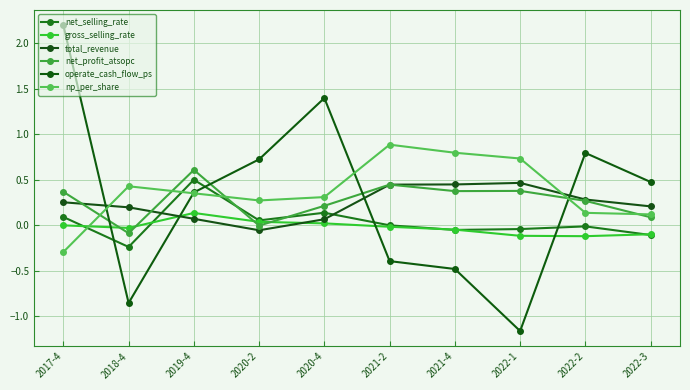

The net_selling_rate series shows 0.0 at 2020-4. True or false?

False